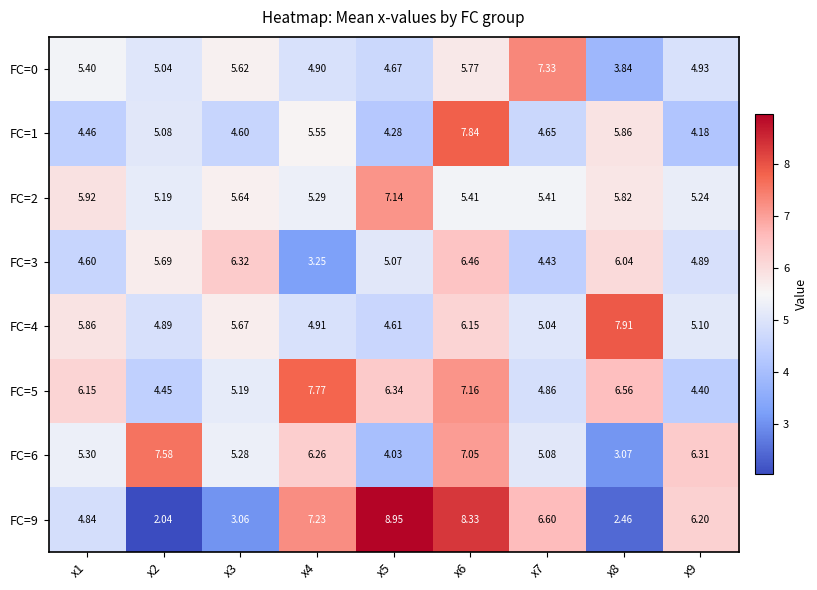

Is the value of FC=1 at x6 greater than the value of FC=6 at x2?

Yes